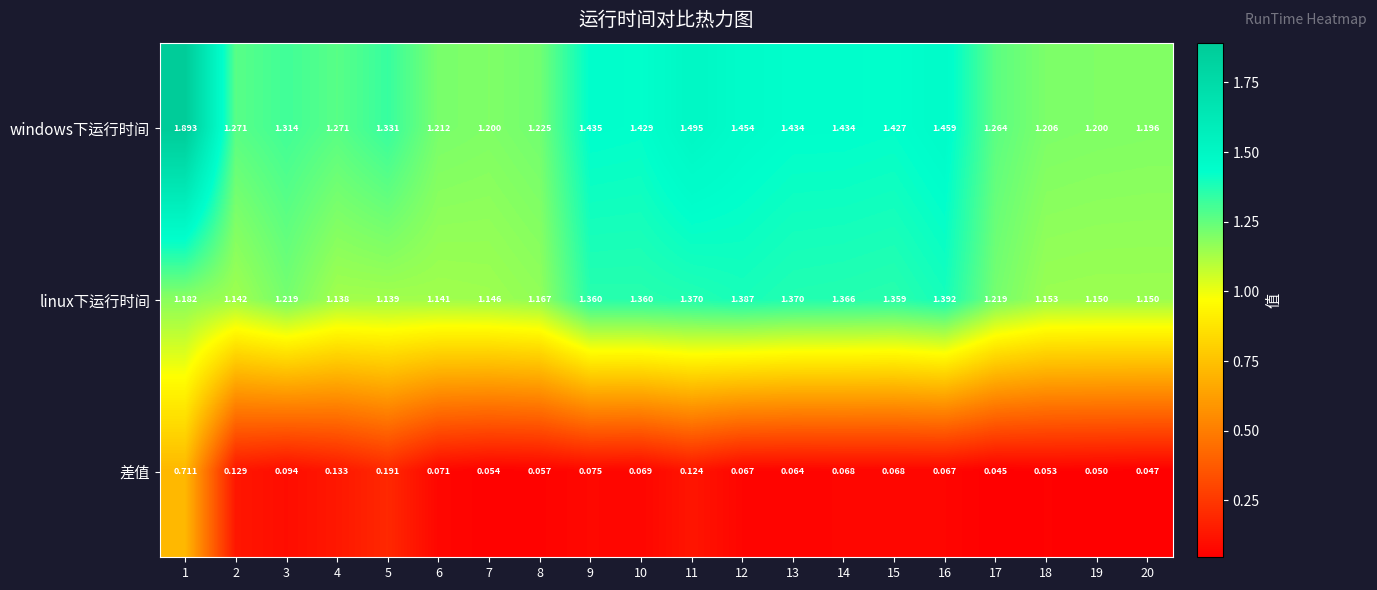

Rank the series by their maximum value, from lowest to highest.

差值, linux下运行时间, windows下运行时间